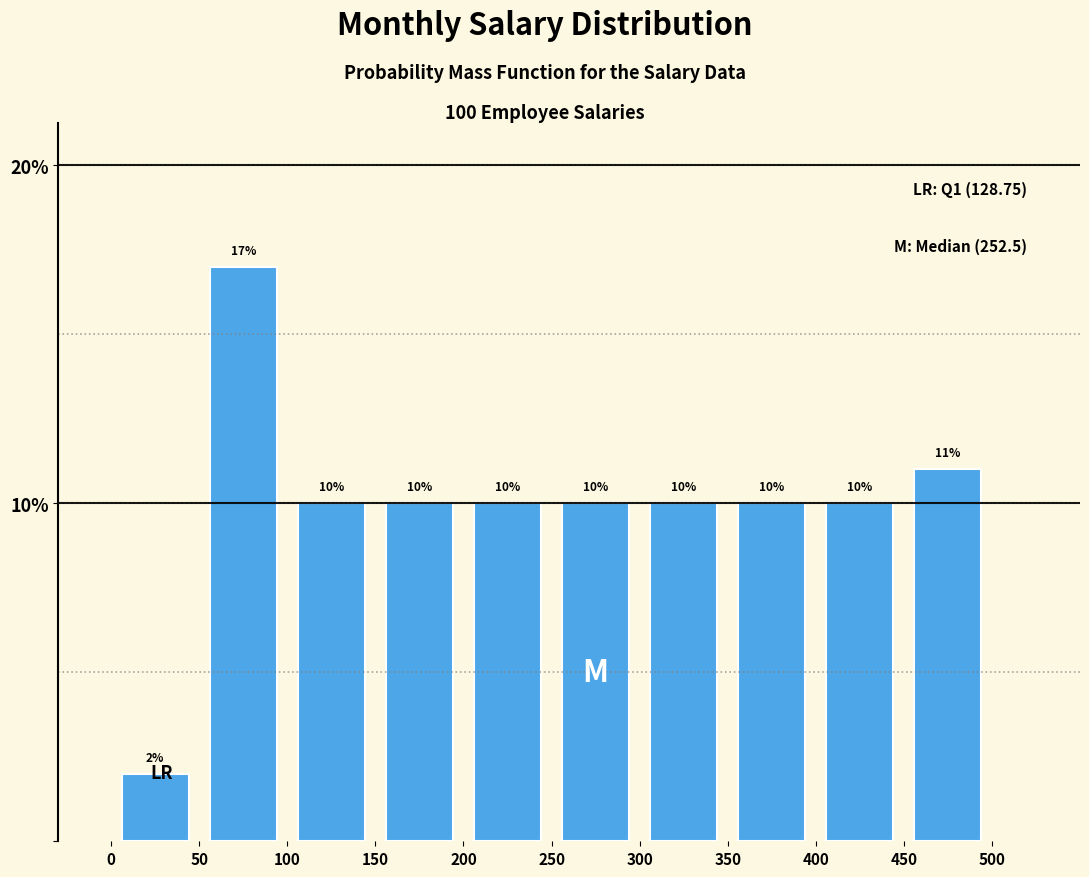

How tall is the bar that spans 50 to 100 on the x-axis?

17